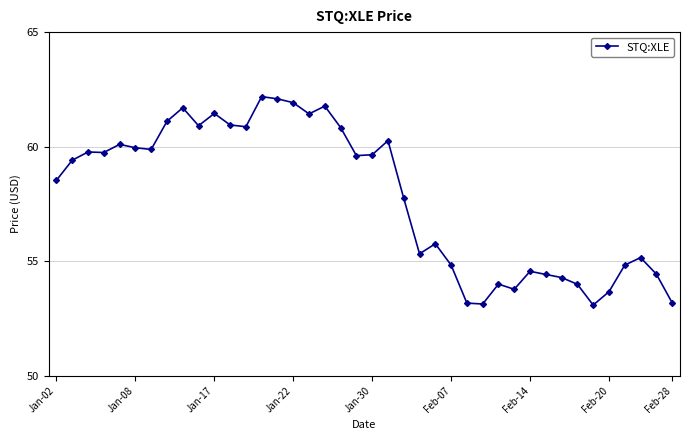

What is the average value?

57.8